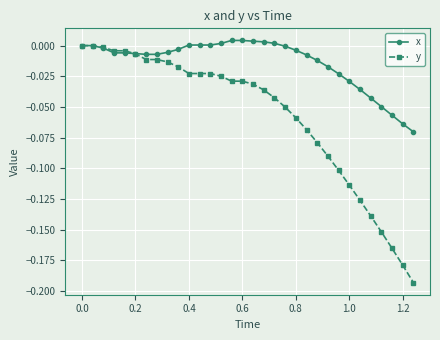

Which series has the largest range (max minus min)?

y